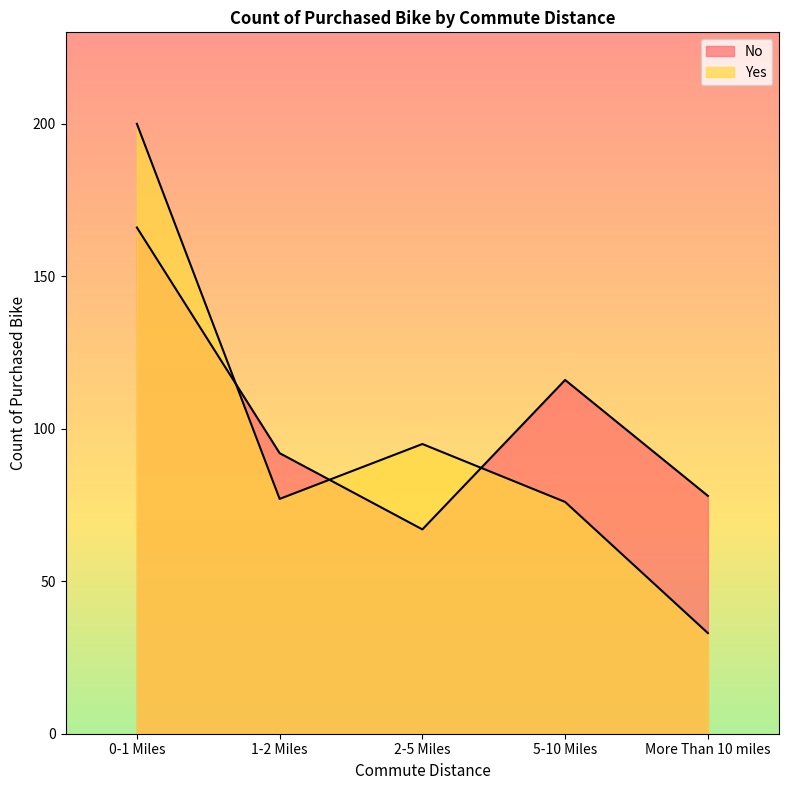

What is the difference between the highest and lowest values at 1-2 Miles?

15